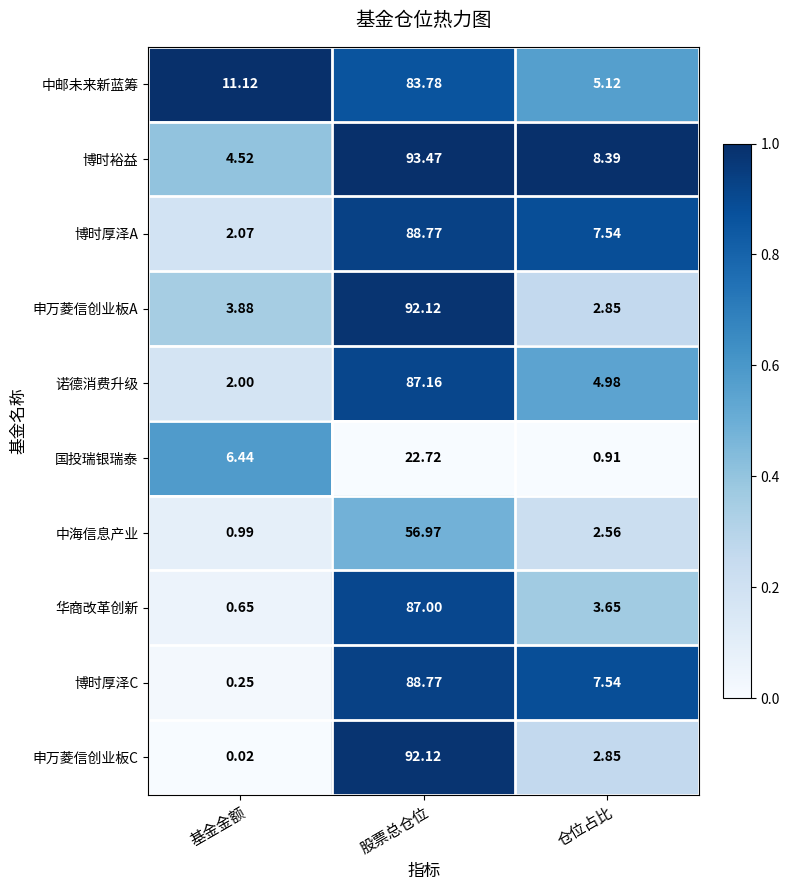

At which label does 华商改革创新 first exceed 3?

股票总仓位